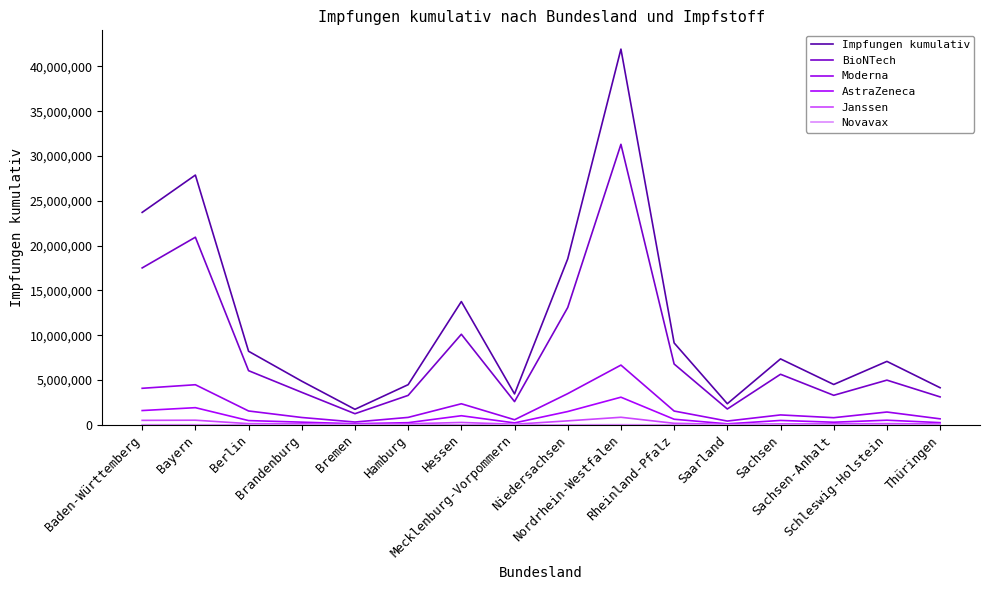

What position from the left is Mecklenburg-Vorpommern?

8